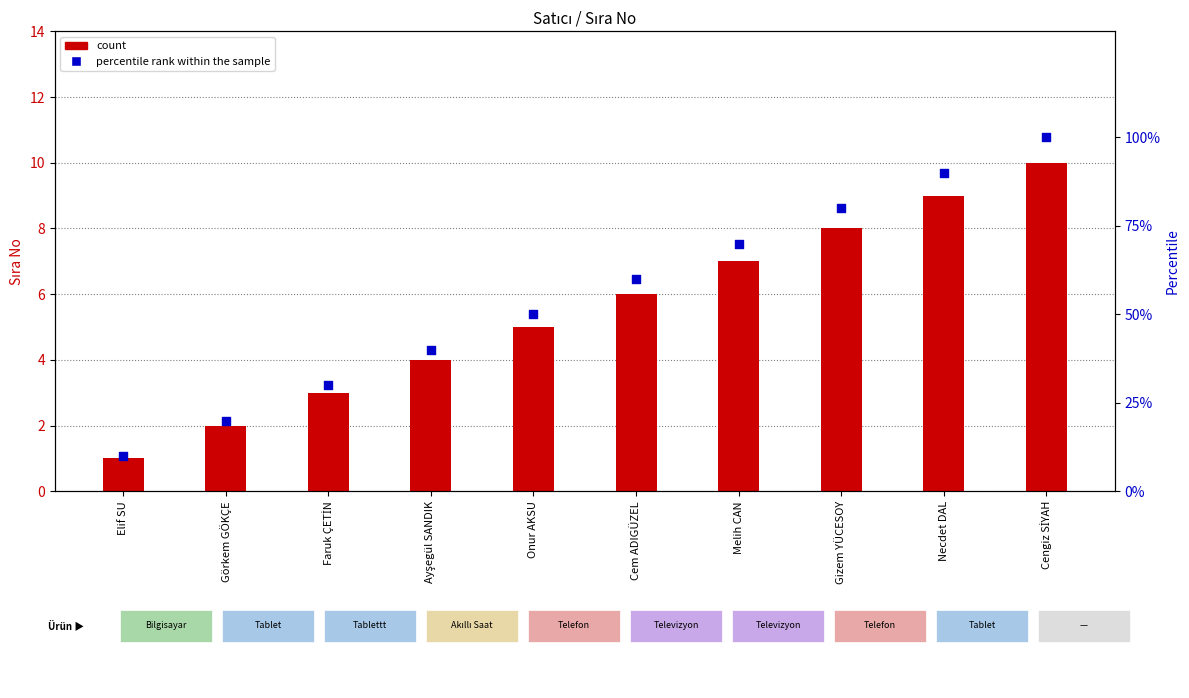

Which series contains the lowest Y value?

count